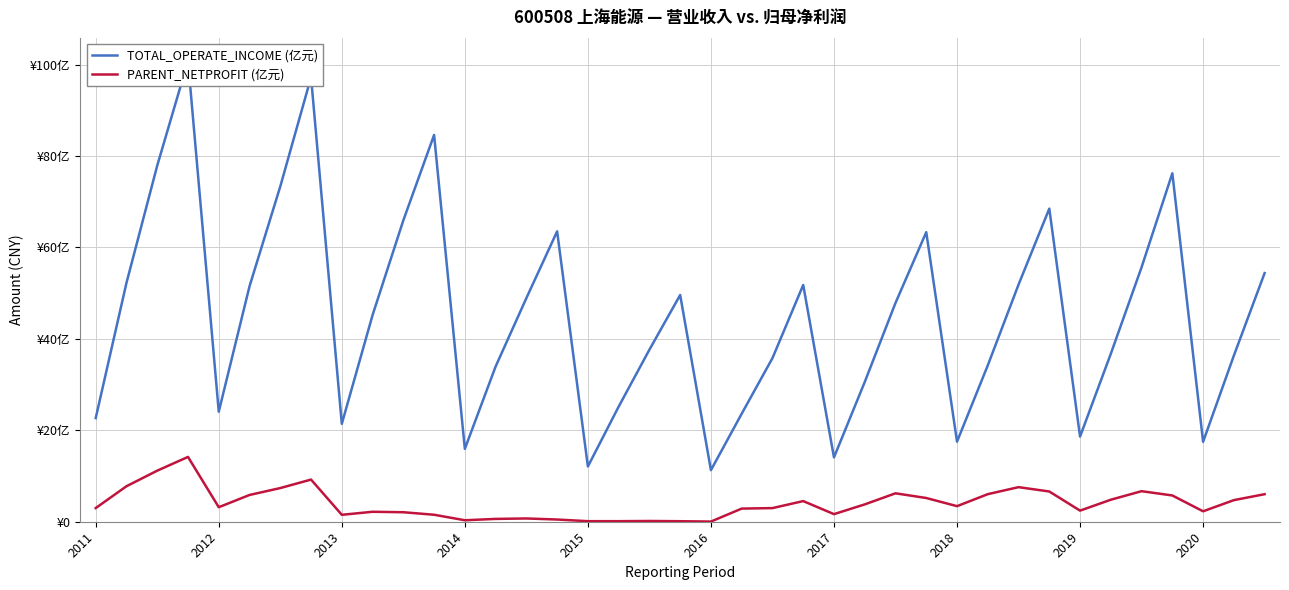

What is the sum of all PARENT_NETPROFIT (亿元) values?

155.3